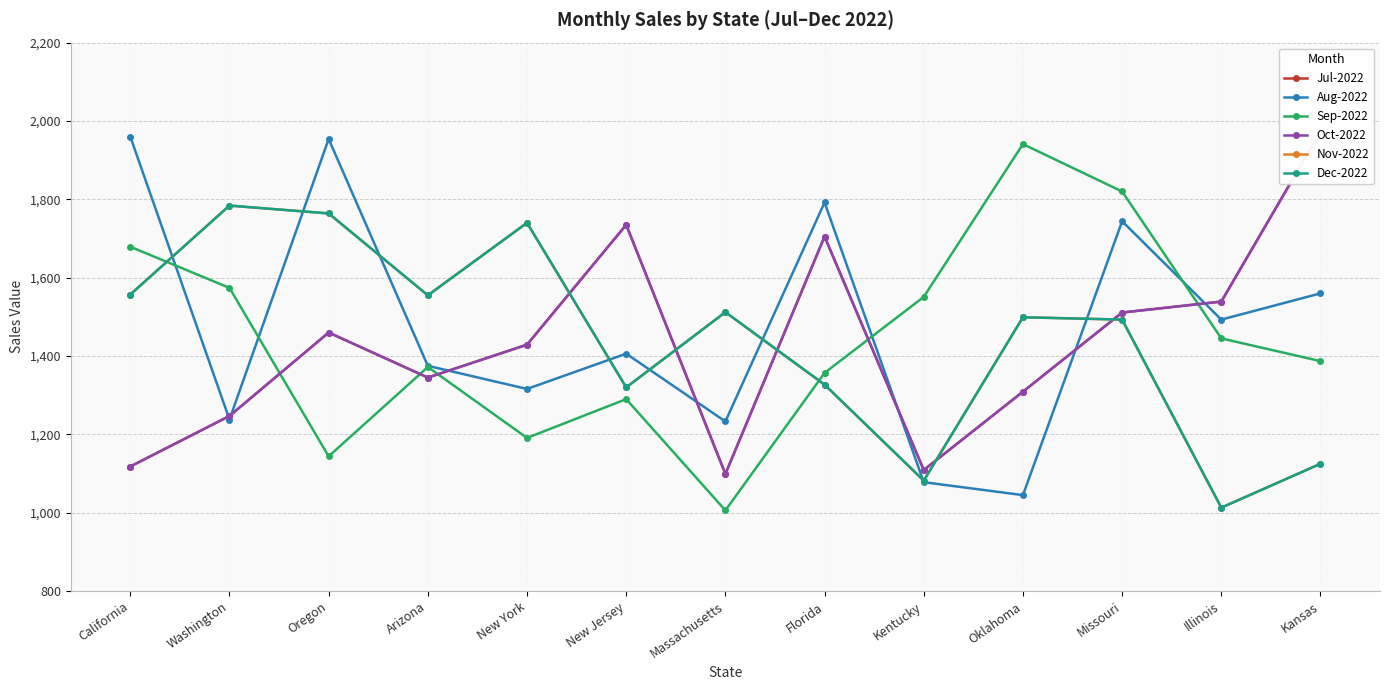

In Aug-2022, how many points are higher than both neighbors (excluding endpoints)?

4